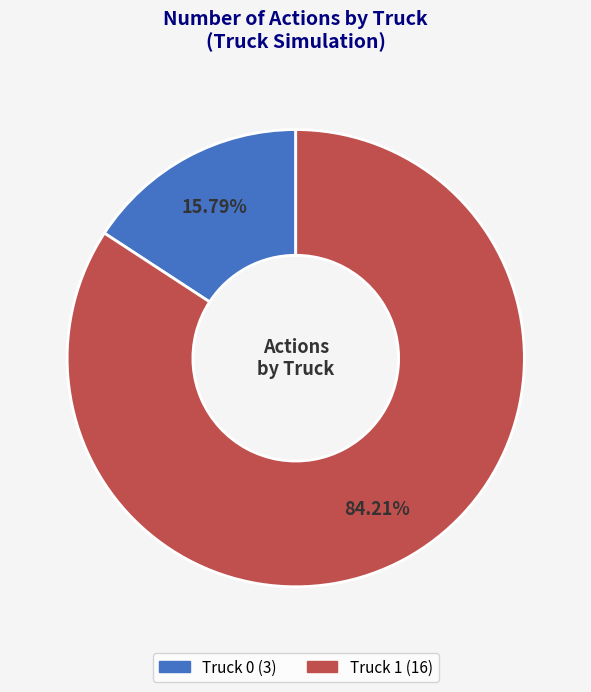

Is the sum of Truck 0 and Truck 1 greater than half?

Yes